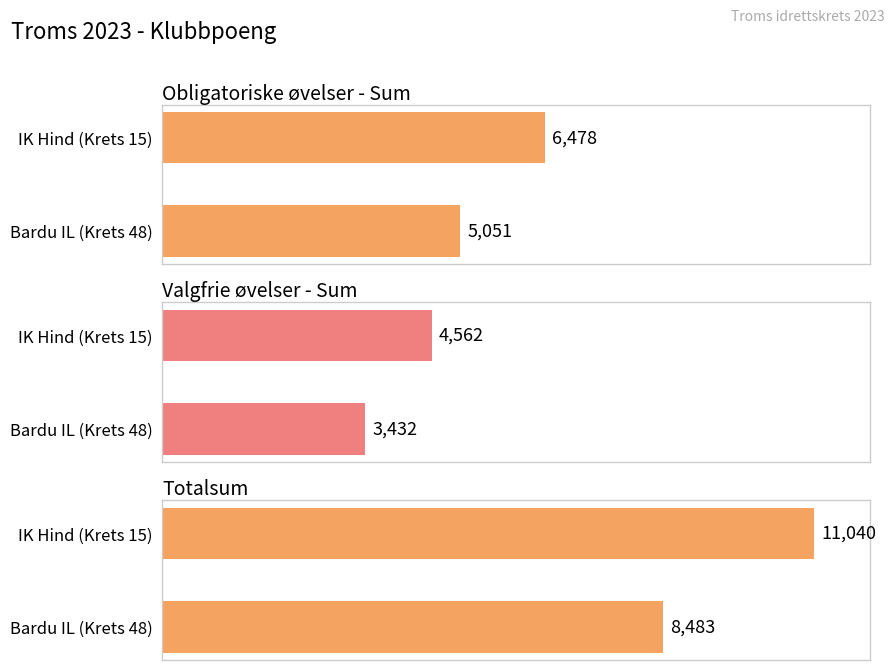

What are all the series names shown in the legend?

Obligatoriske øvelser - Sum, Valgfrie øvelser - Sum, Totalsum